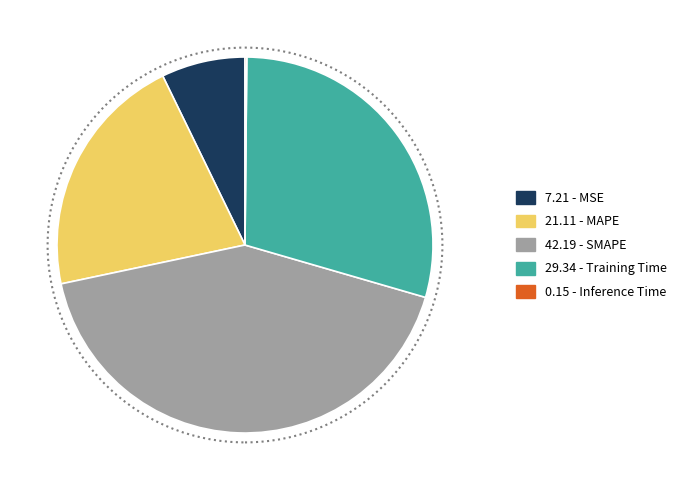

Does any single category account for the majority?

No